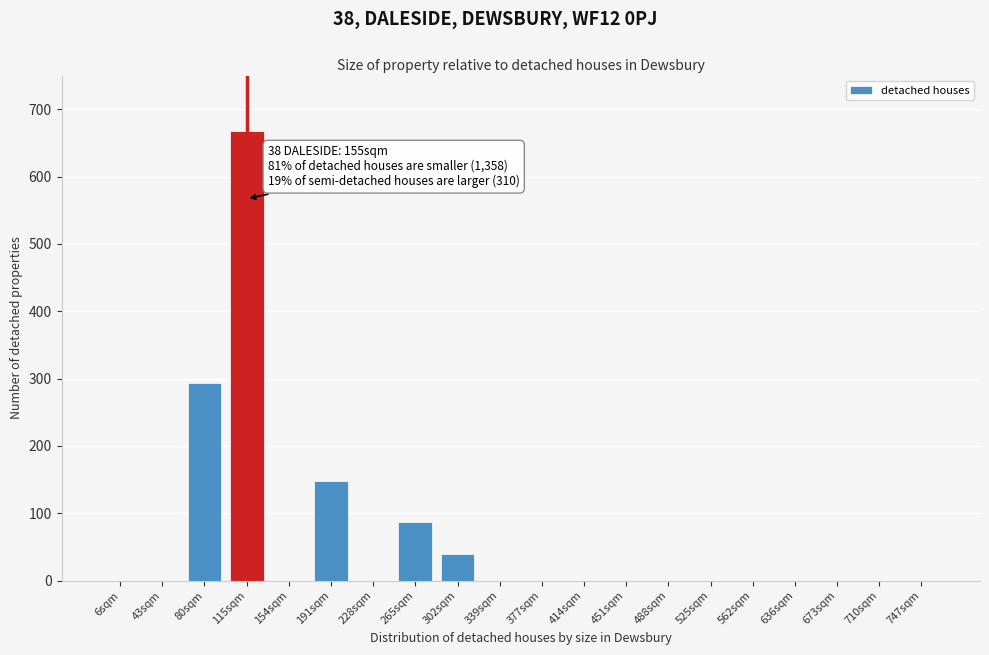

Reading left to right, transcribe all the data shown in this chart.

6sqm=0	43sqm=0	80sqm=293	115sqm=667	154sqm=0	191sqm=148	228sqm=0	265sqm=87	302sqm=40	339sqm=0	377sqm=0	414sqm=0	451sqm=0	488sqm=0	525sqm=0	562sqm=0	636sqm=0	673sqm=0	710sqm=0	747sqm=0